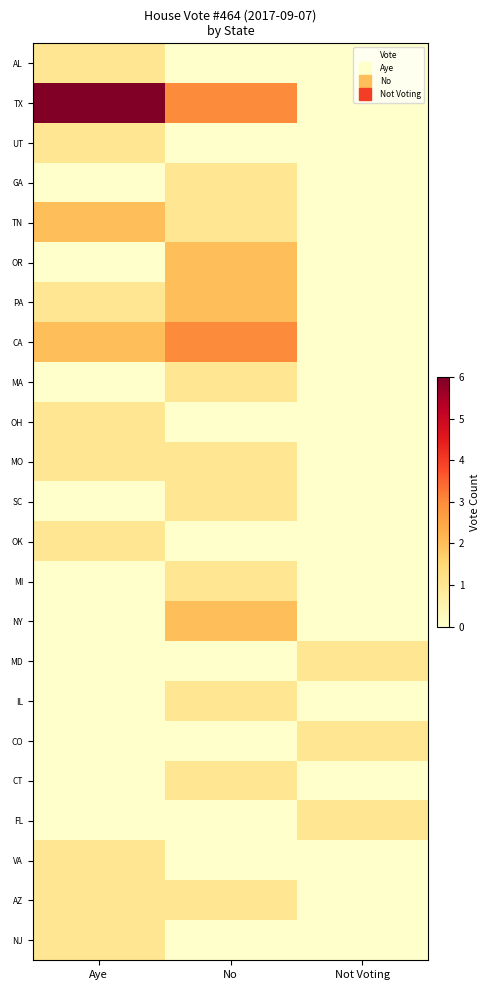

Reading left to right, extract all data points from this chart.

AL: Aye=1	No=0	Not Voting=0
TX: Aye=6	No=3	Not Voting=0
UT: Aye=1	No=0	Not Voting=0
GA: Aye=0	No=1	Not Voting=0
TN: Aye=2	No=1	Not Voting=0
OR: Aye=0	No=2	Not Voting=0
PA: Aye=1	No=2	Not Voting=0
CA: Aye=2	No=3	Not Voting=0
MA: Aye=0	No=1	Not Voting=0
OH: Aye=1	No=0	Not Voting=0
MO: Aye=1	No=1	Not Voting=0
SC: Aye=0	No=1	Not Voting=0
OK: Aye=1	No=0	Not Voting=0
MI: Aye=0	No=1	Not Voting=0
NY: Aye=0	No=2	Not Voting=0
MD: Aye=0	No=0	Not Voting=1
IL: Aye=0	No=1	Not Voting=0
CO: Aye=0	No=0	Not Voting=1
CT: Aye=0	No=1	Not Voting=0
FL: Aye=0	No=0	Not Voting=1
VA: Aye=1	No=0	Not Voting=0
AZ: Aye=1	No=1	Not Voting=0
NJ: Aye=1	No=0	Not Voting=0